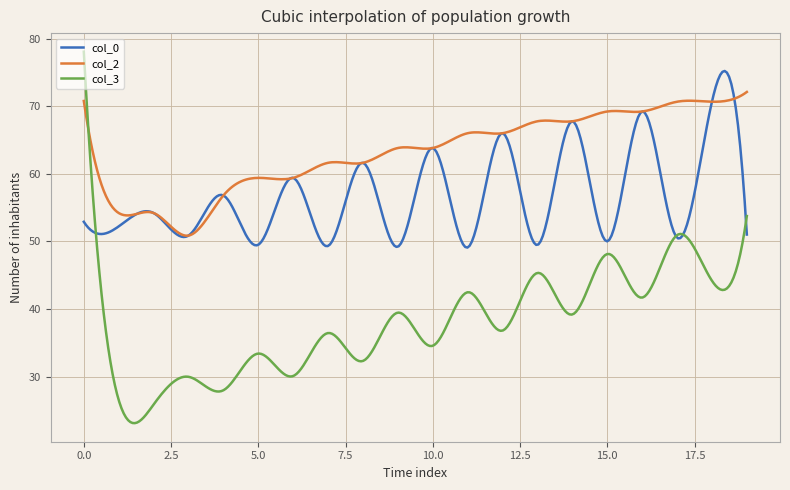

Rank the series by their average value, from highest to lowest.

col_2, col_0, col_3